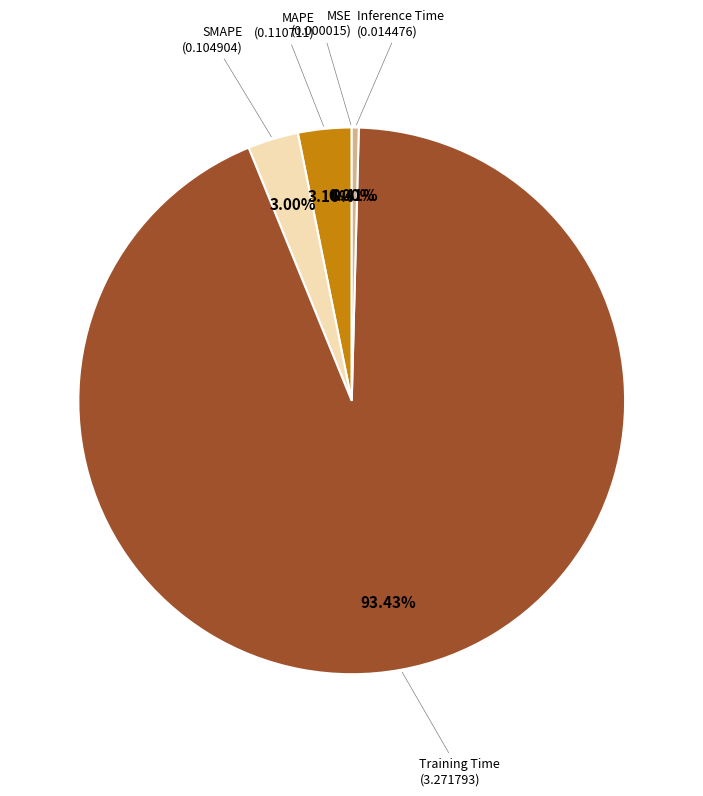

Rank the categories by value from lowest to highest.

MSE, Inference Time, SMAPE, MAPE, Training Time